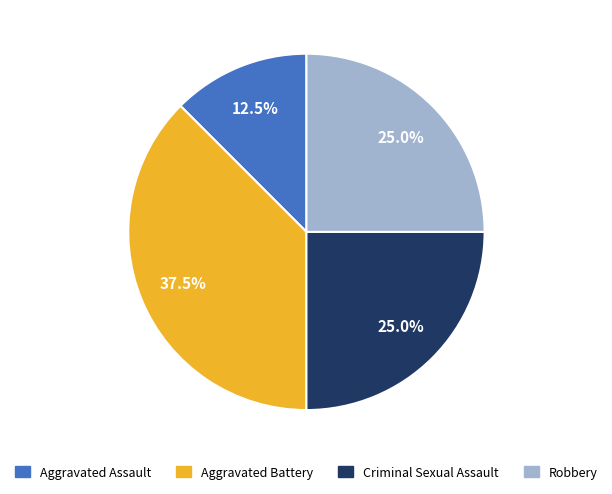

Which has a higher value, Criminal Sexual Assault or Aggravated Battery?

Aggravated Battery